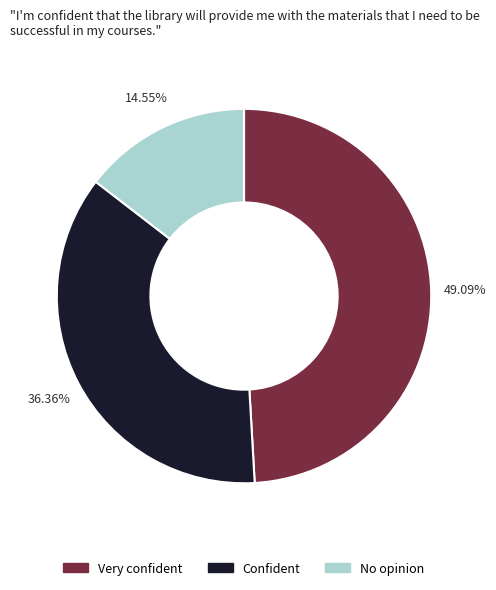

Combined, do Confident and Very confident account for over 50%?

Yes